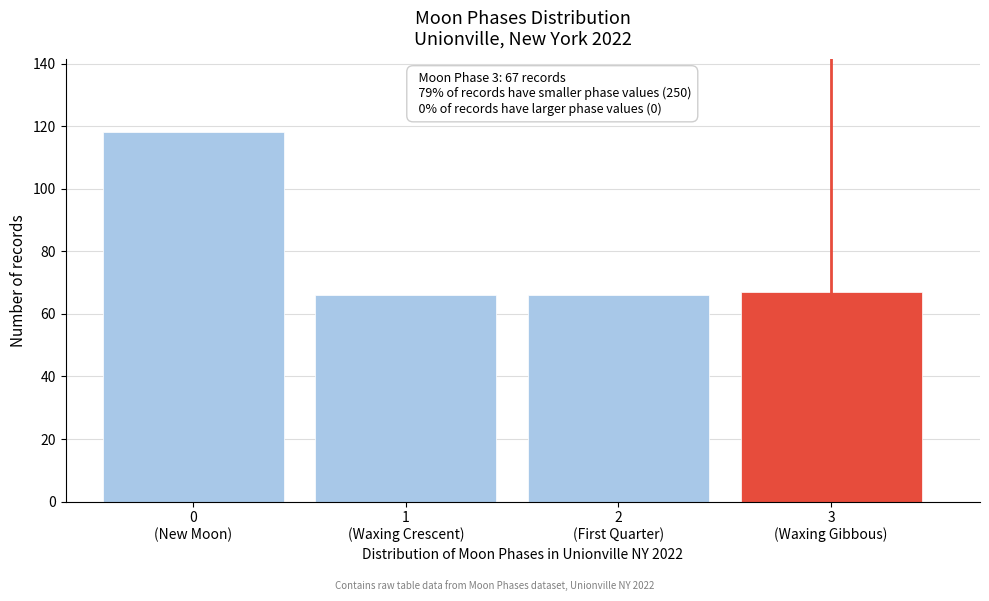

Reading left to right, list all the values displayed in this chart.

118	66	66	67